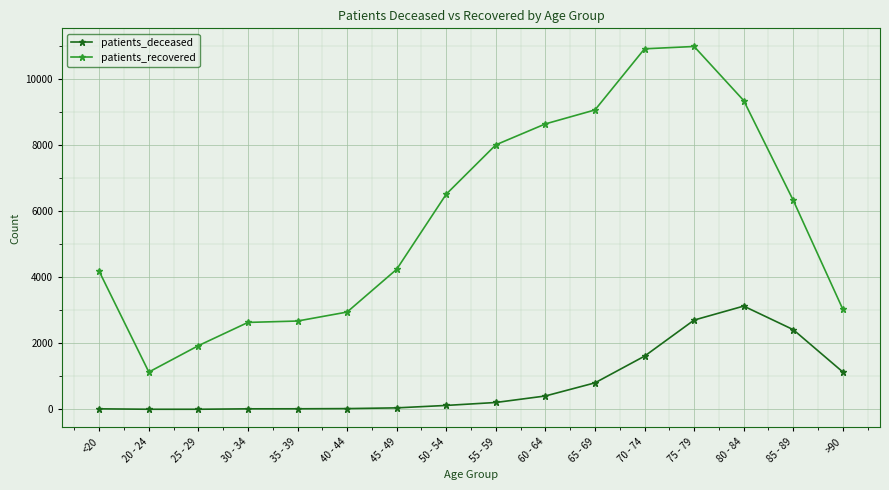

True or false: patients_deceased and patients_recovered intersect in this chart.

False